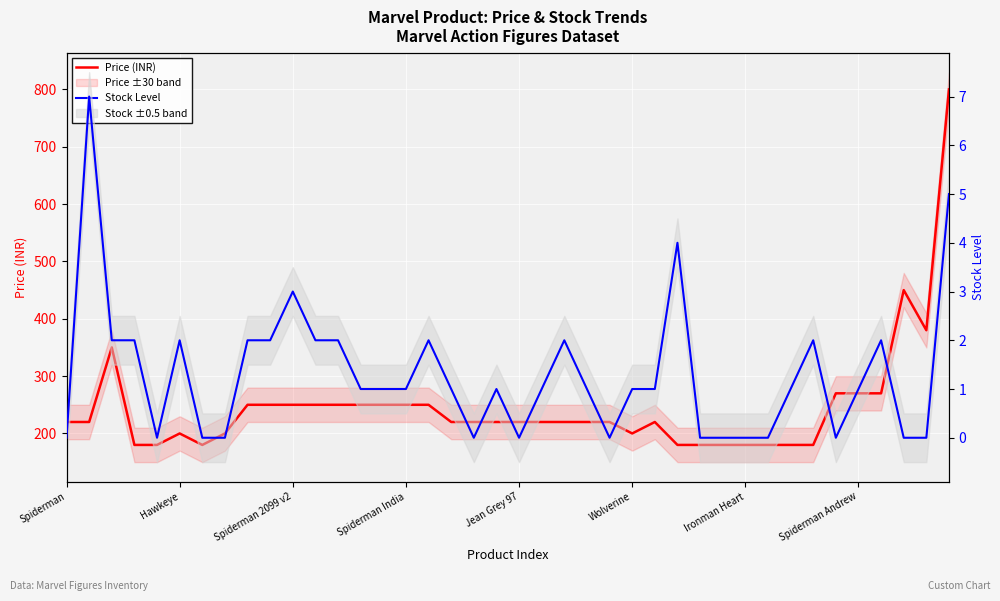

Which series changed the most between Wolverine and 39?

Price (INR)